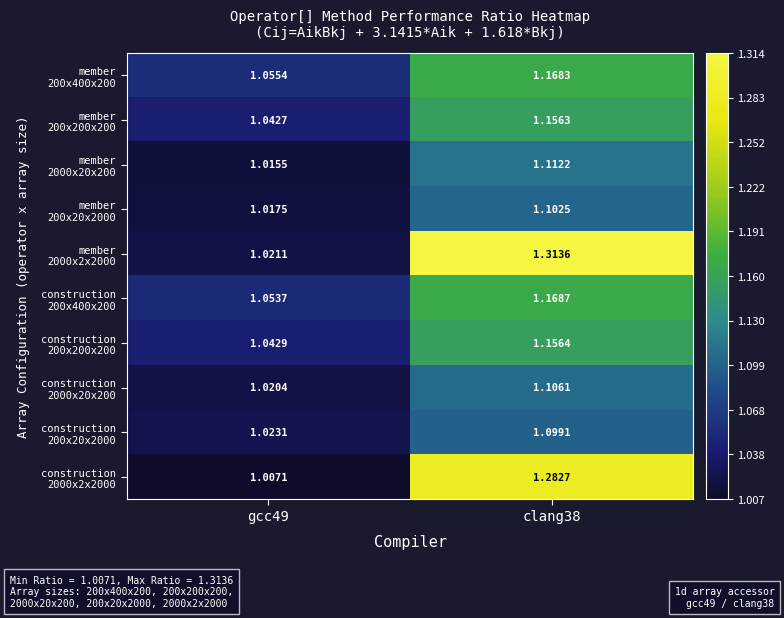

How many data points does each series have?

2